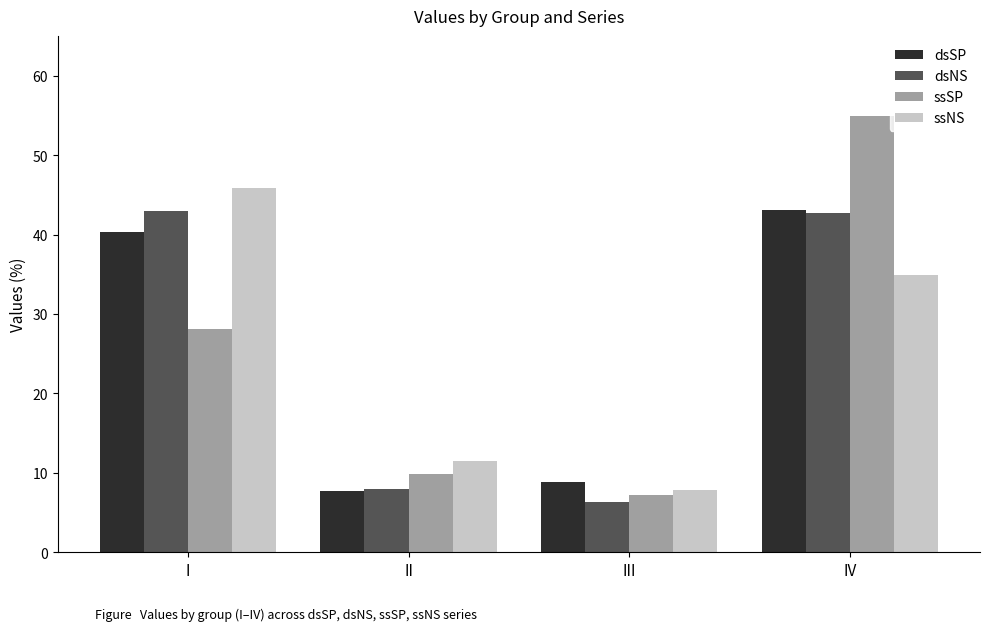

At which category is the sum across all series the highest?

IV